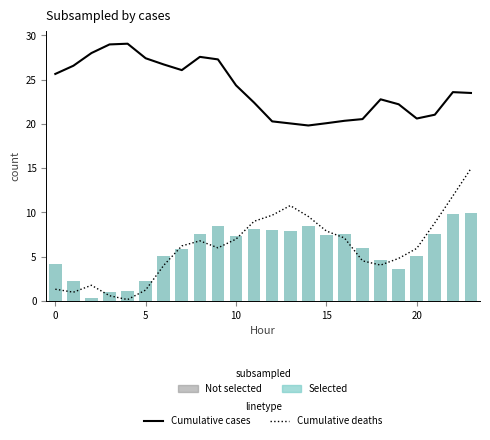

What is the maximum value for Cumulative deaths?

14.9